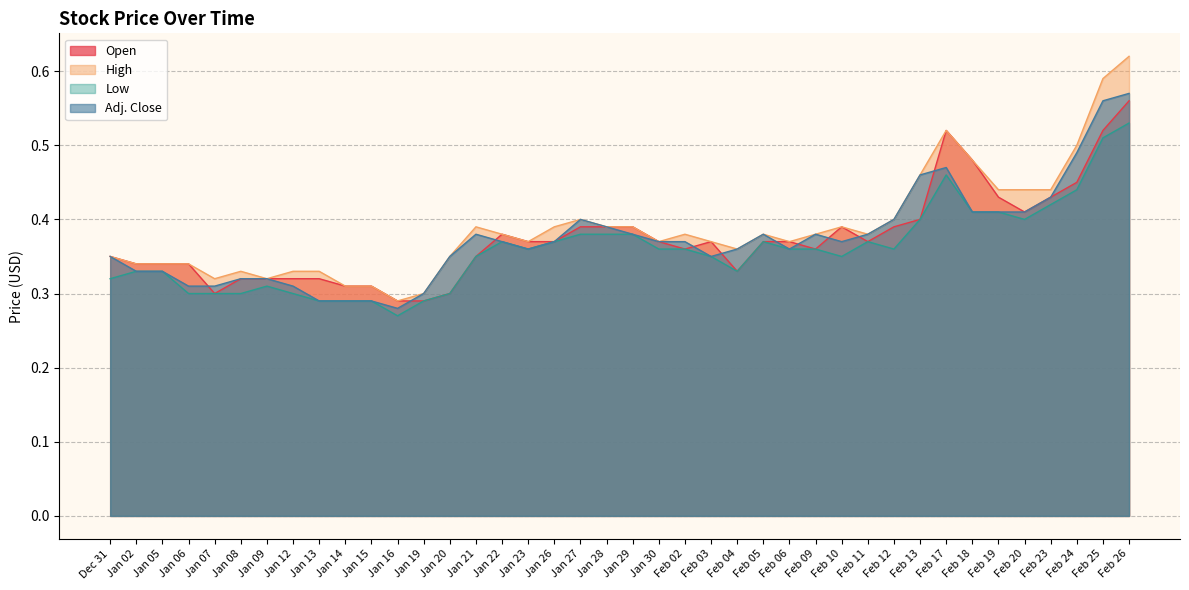

The Adj. Close series shows 0.4 at Feb 25. True or false?

False